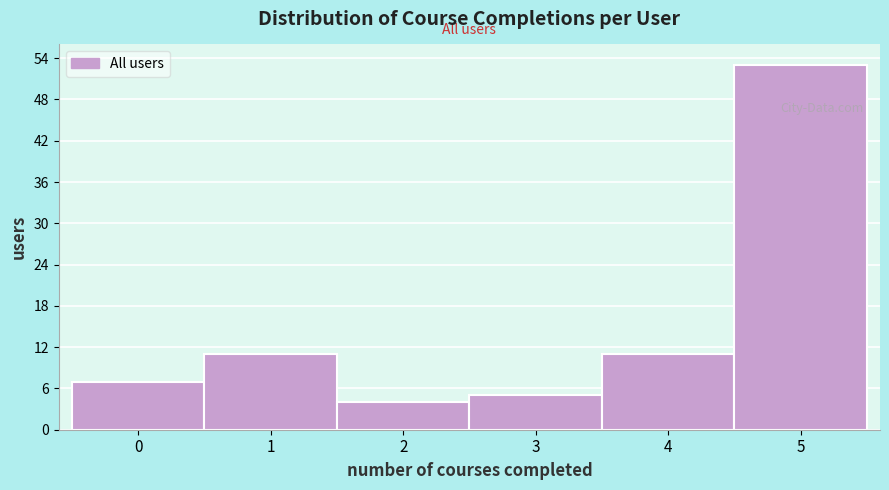

Which range on the x-axis has the tallest bar?

4.5 to 5.5